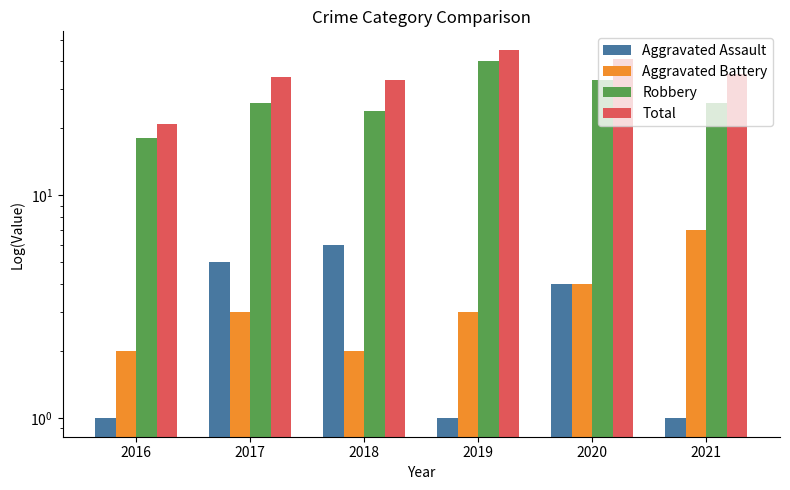

Is the value of Total at 2019 greater than the value of Robbery at 2021?

Yes